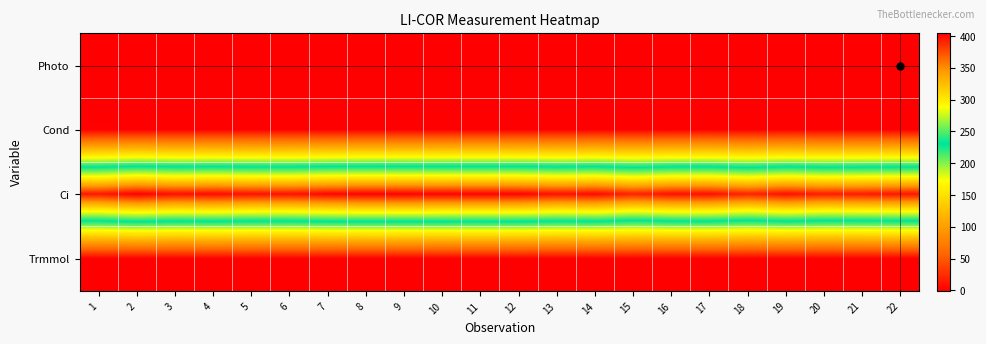

What is the total value across all series at 21?

393.5